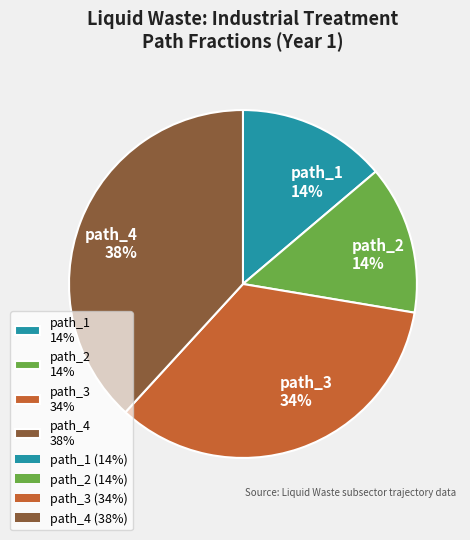

What is the ratio of the value at path_3 34% to the value at path_4 38%?

0.9